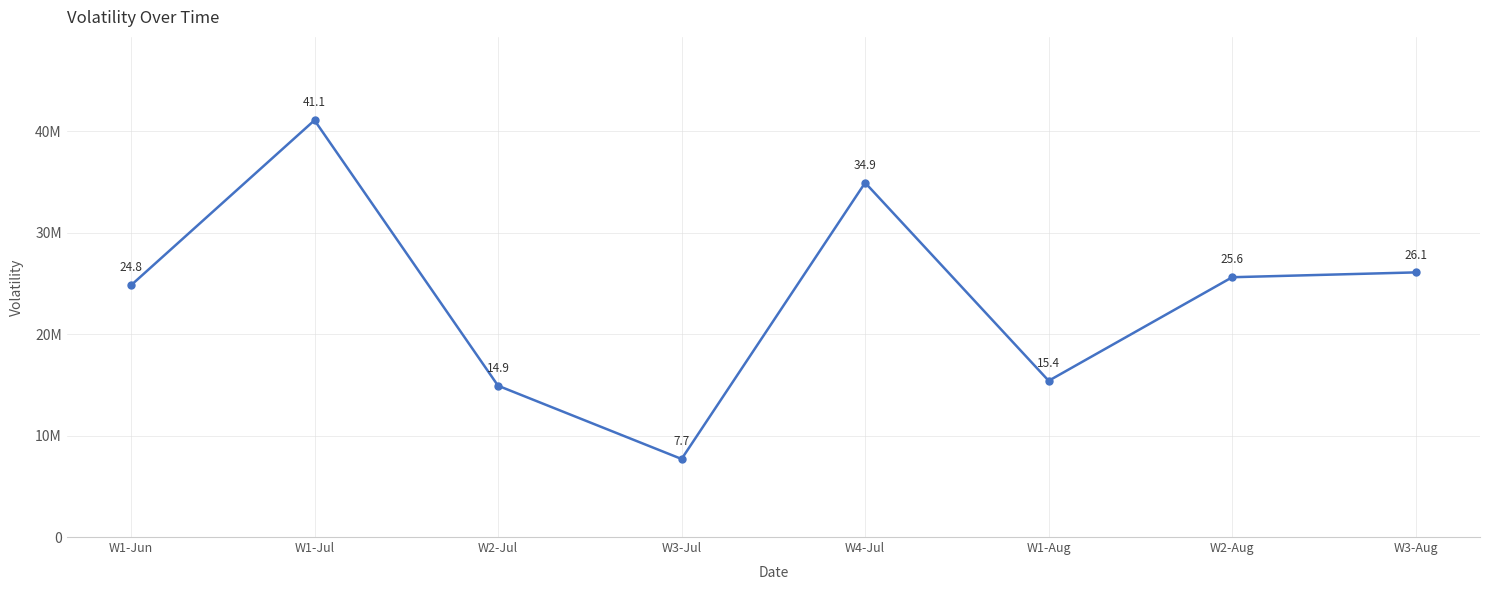

List the labels in order of value, smallest first.

W3-Jul, W2-Jul, W1-Aug, W1-Jun, W2-Aug, W3-Aug, W4-Jul, W1-Jul